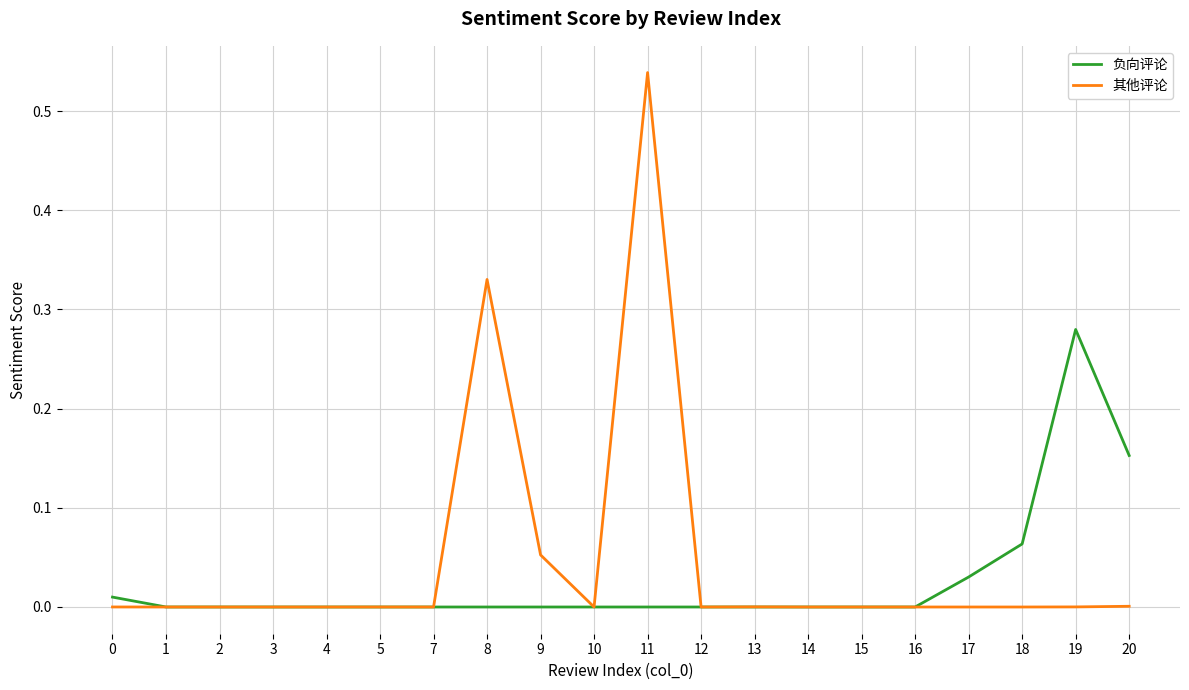

True or false: 其他评论 has more than 1 points higher than both neighbors.

True